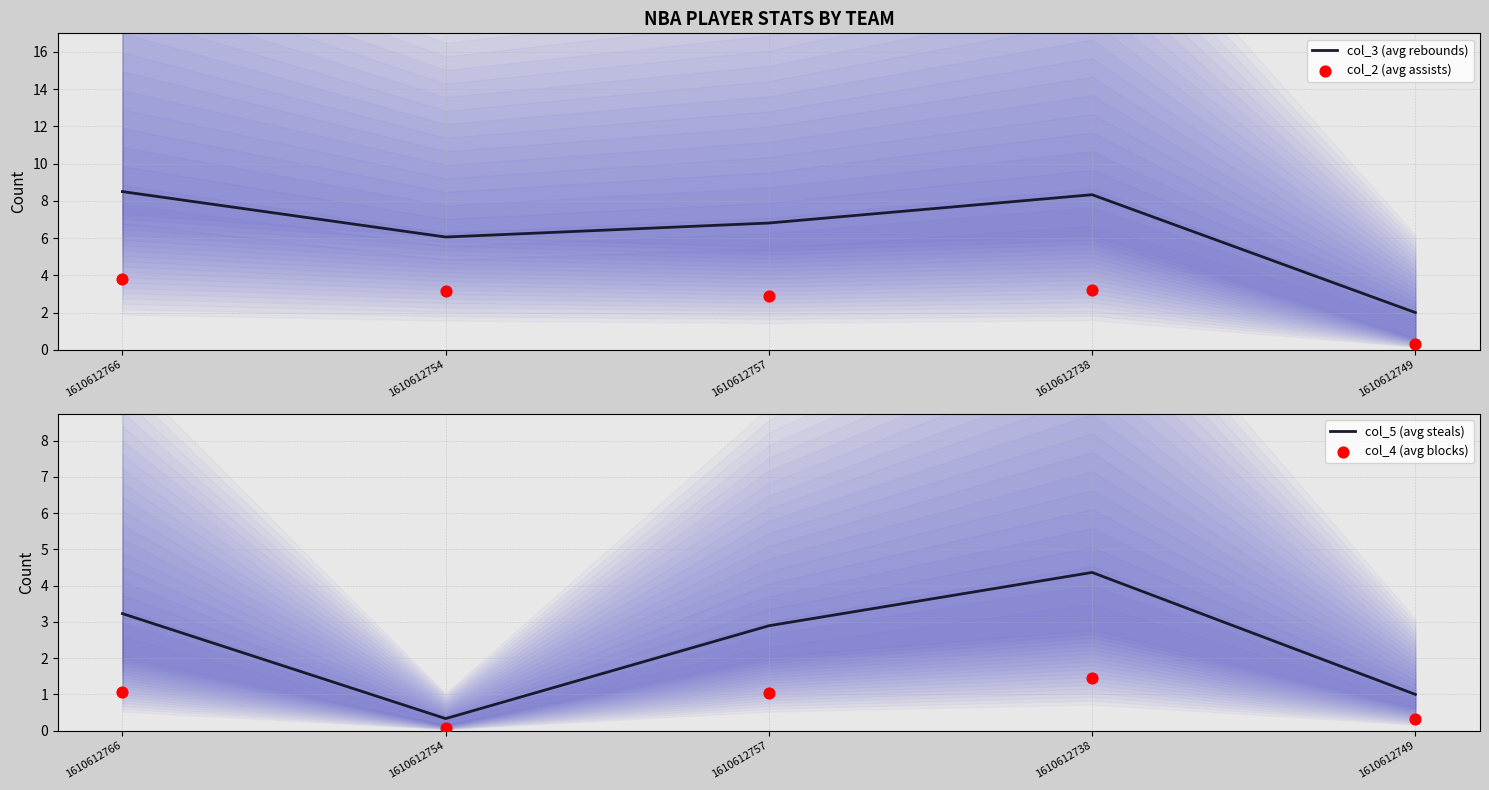

Which series reaches the maximum Y coordinate?

col_3 (avg rebounds)